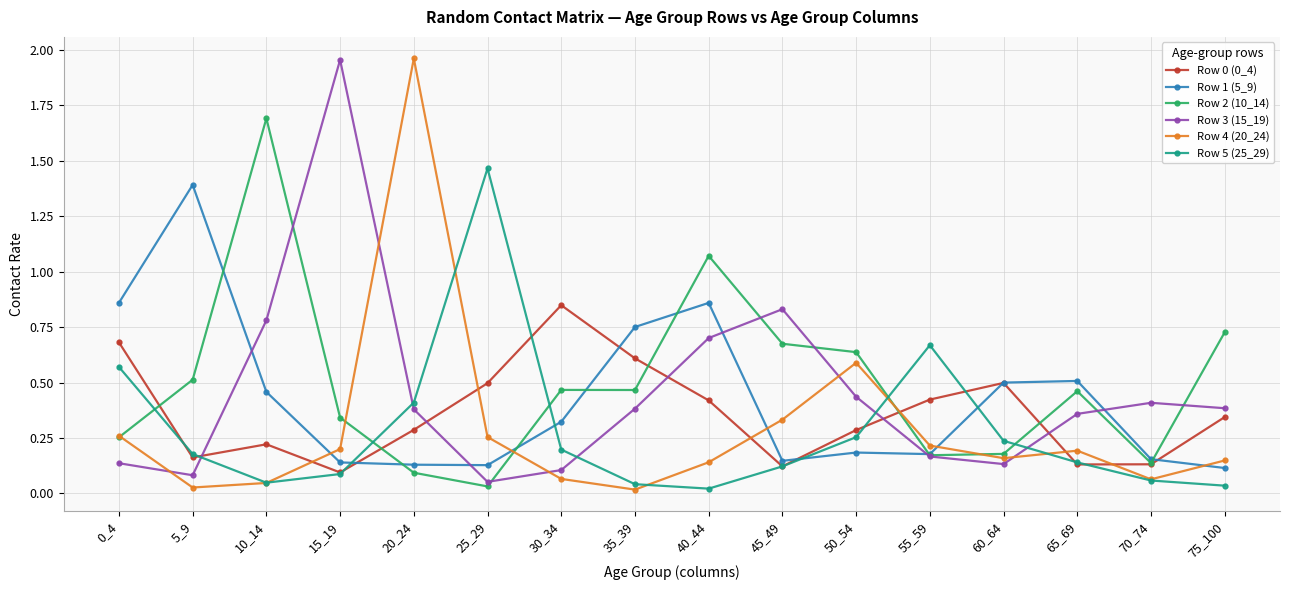

True or false: Row 1 (5_9) has a value of 0.9 at 65_69.

False